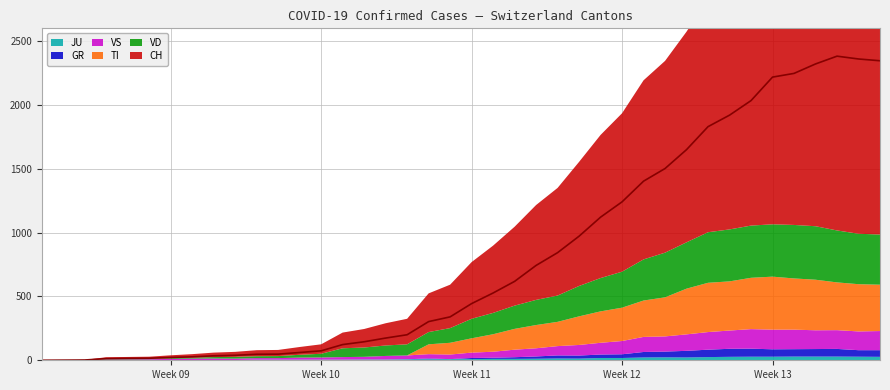

What is the difference between the highest and lowest values at 38?

2332